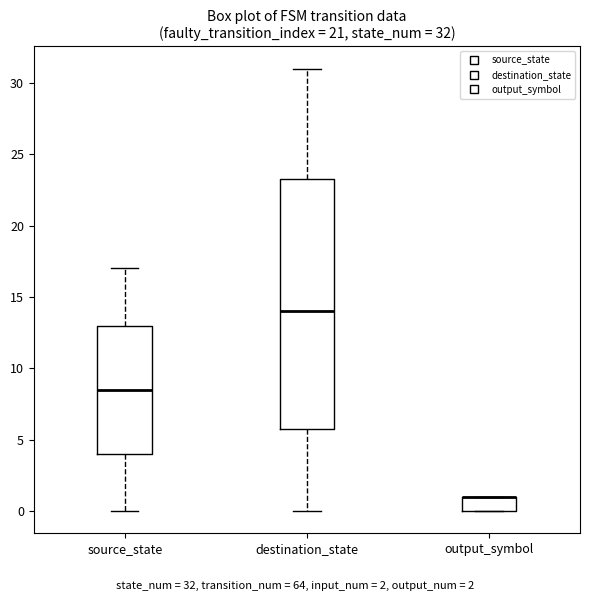

Comparing the boxes themselves (not the whiskers), which one is the tallest?

destination_state